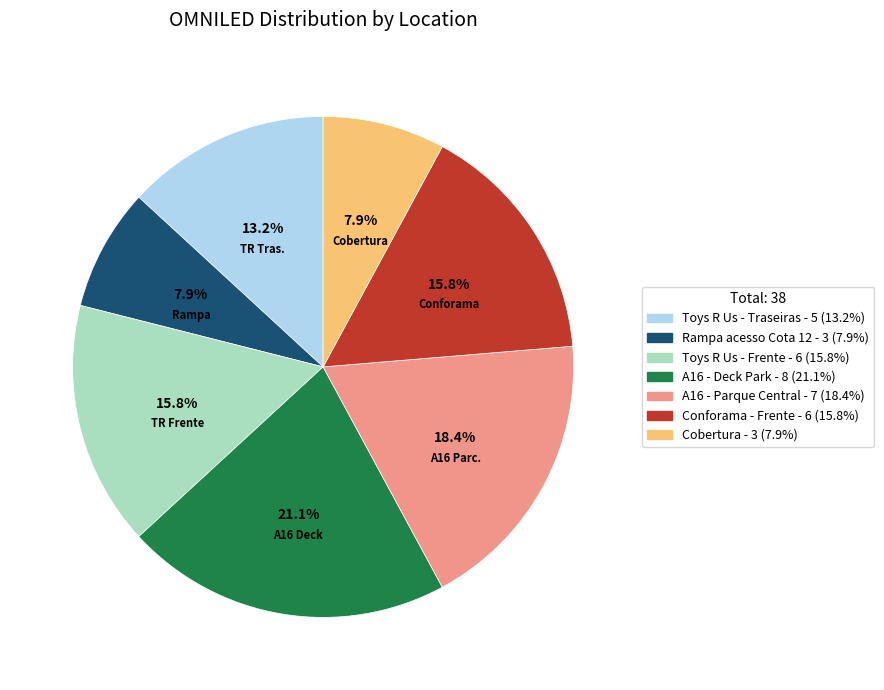

What percentage is NOT represented by Toys R Us - Frente?

84.2%